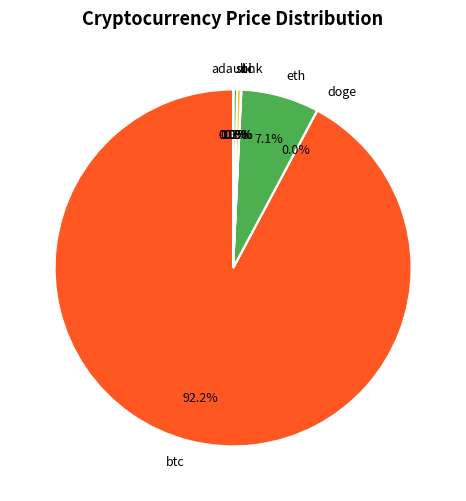

The sol slice represents 7% of the pie. True or false?

False